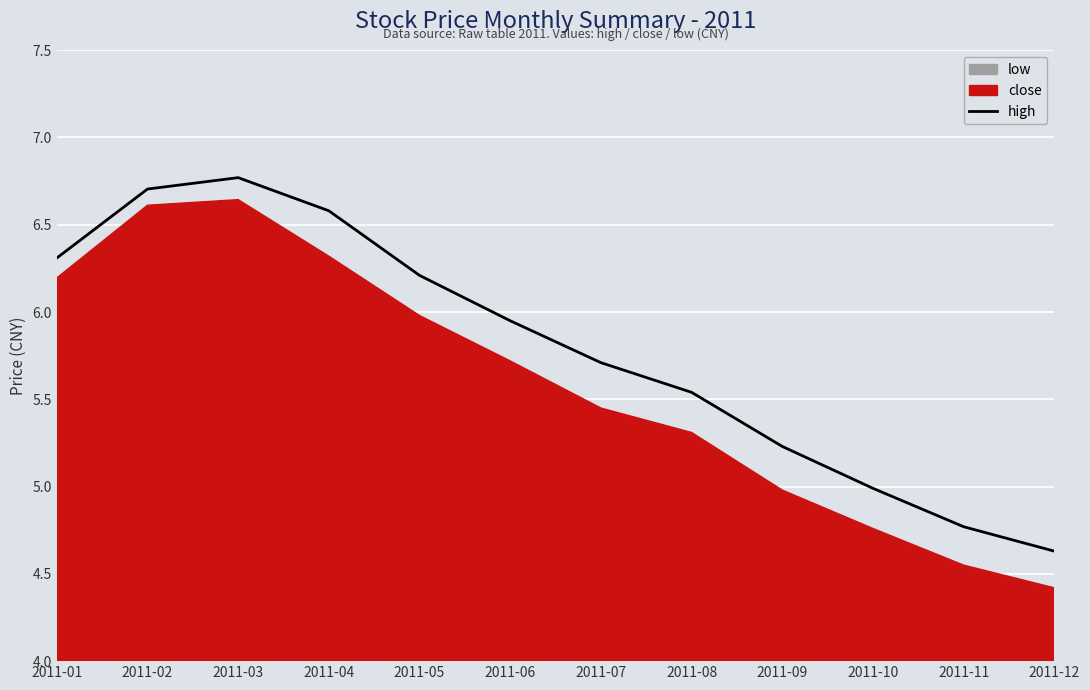

What is the change in value from 2011-01 to 2011-08?

-0.8